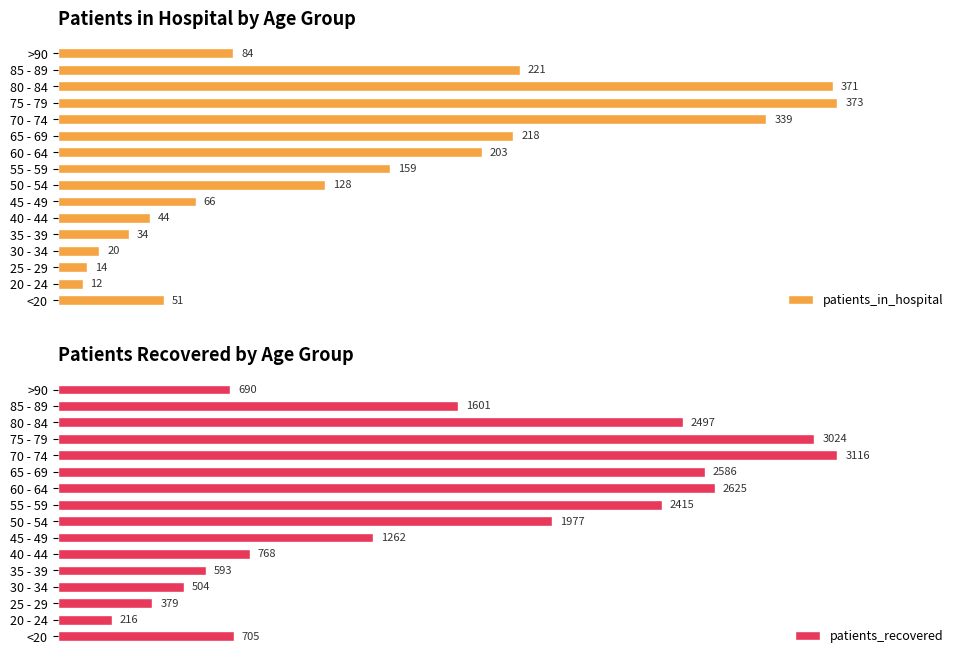

At which label does patients_in_hospital reach its minimum?

20 - 24